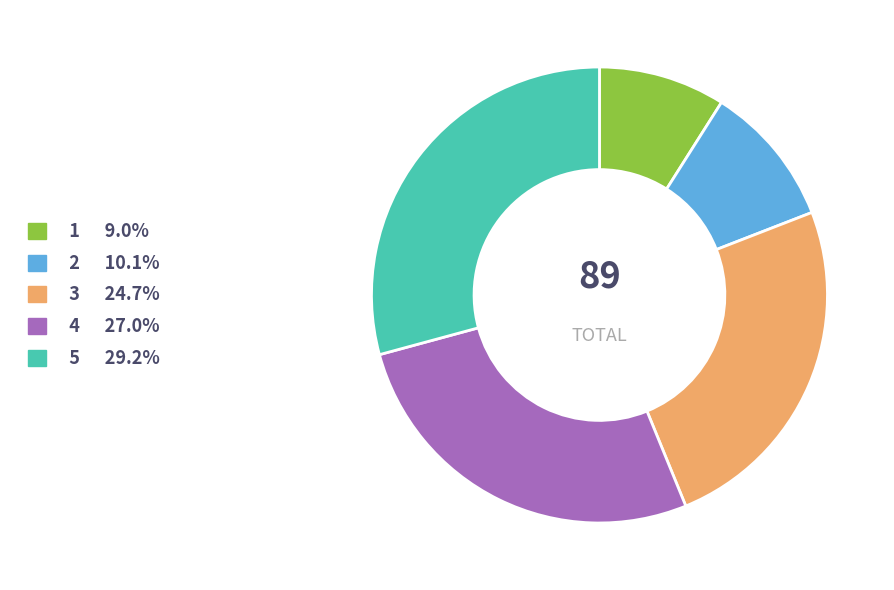

What is the smallest slice in the pie chart?

1